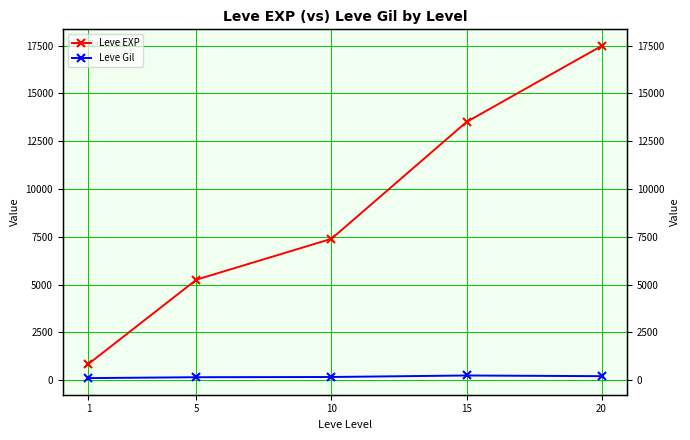

At which label is Leve EXP closest to 9170?

10